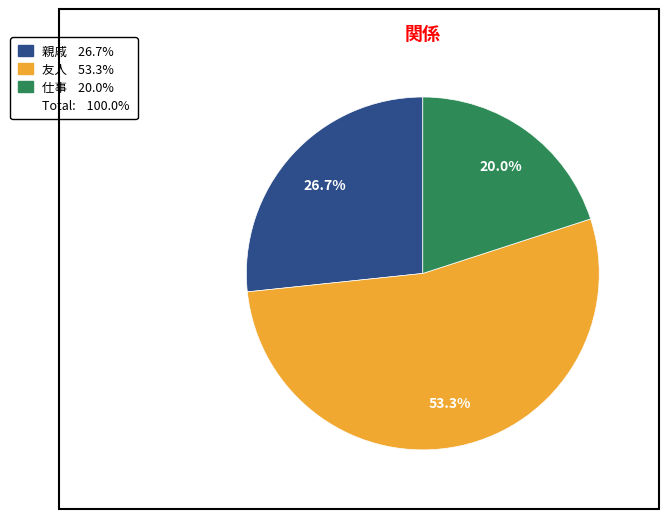

Is there any slice that represents more than half of the pie?

Yes